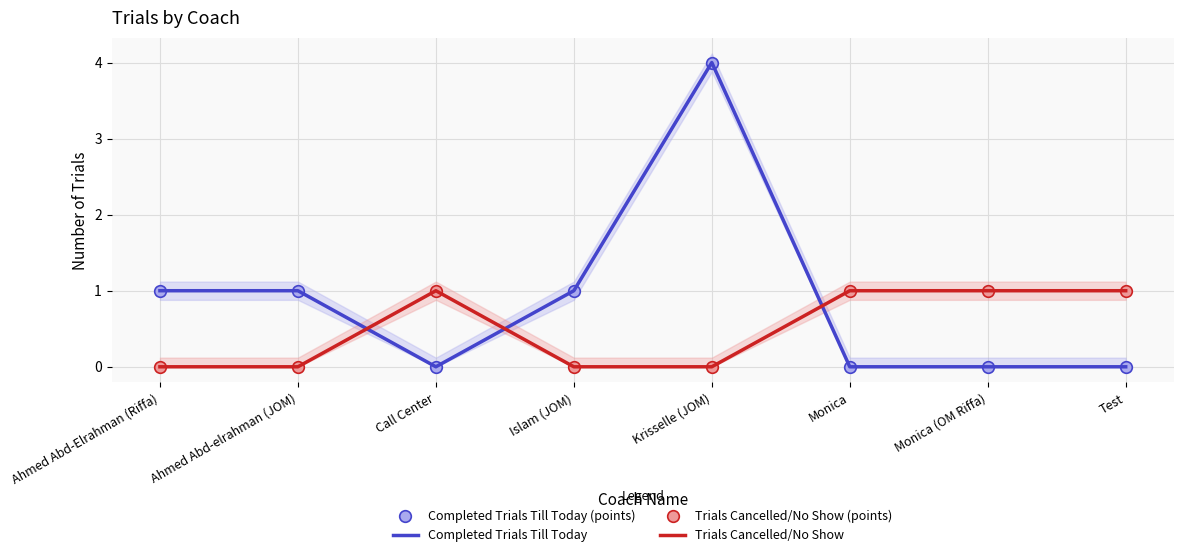

Which series has the largest Y range (max minus min)?

Completed Trials Till Today